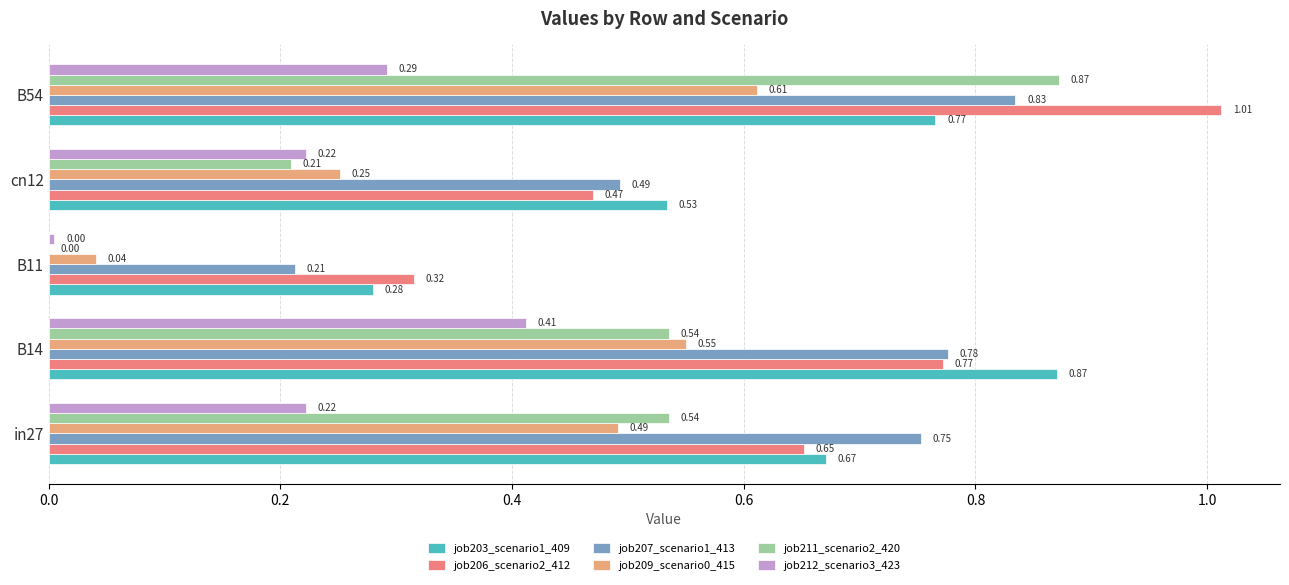

Is the value of job206_scenario2_412 at B11 greater than the value of job212_scenario3_423 at B11?

Yes